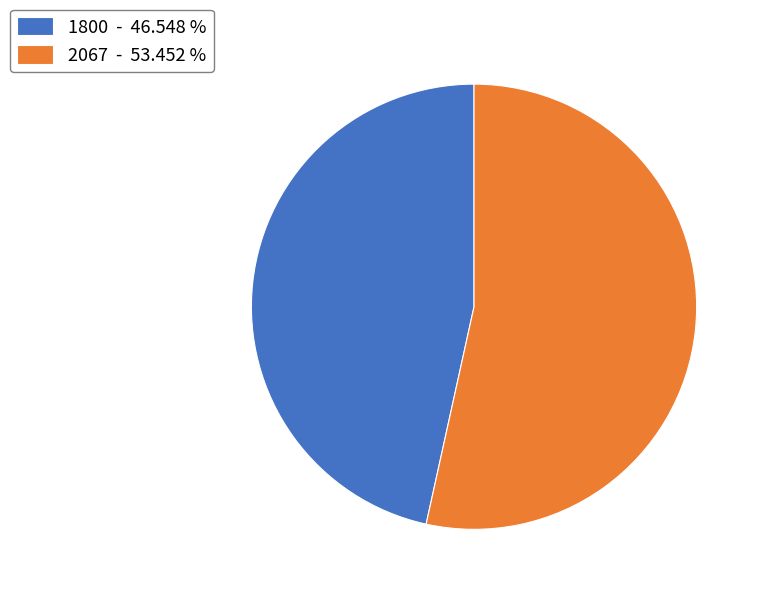

Which slice represents more than half of the pie?

2067